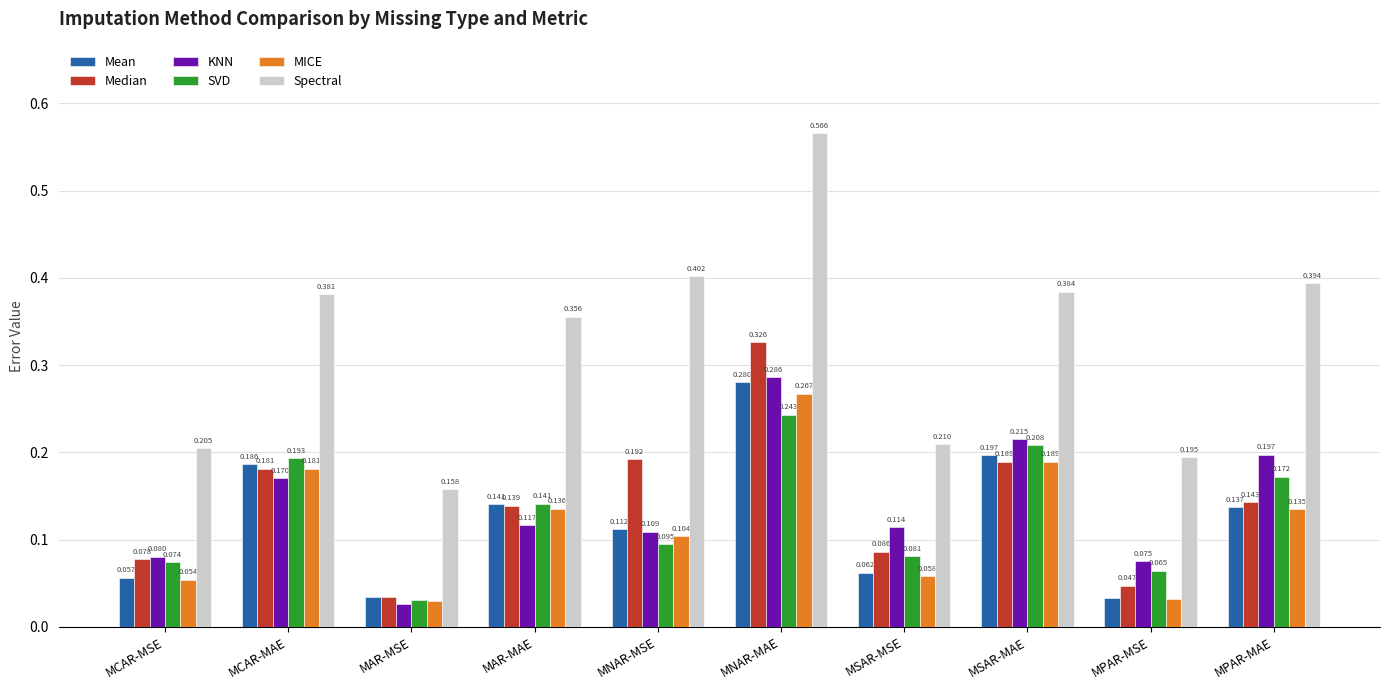

Rank the categories by Spectral value from highest to lowest.

MNAR-MAE, MNAR-MSE, MPAR-MAE, MSAR-MAE, MCAR-MAE, MAR-MAE, MSAR-MSE, MCAR-MSE, MPAR-MSE, MAR-MSE